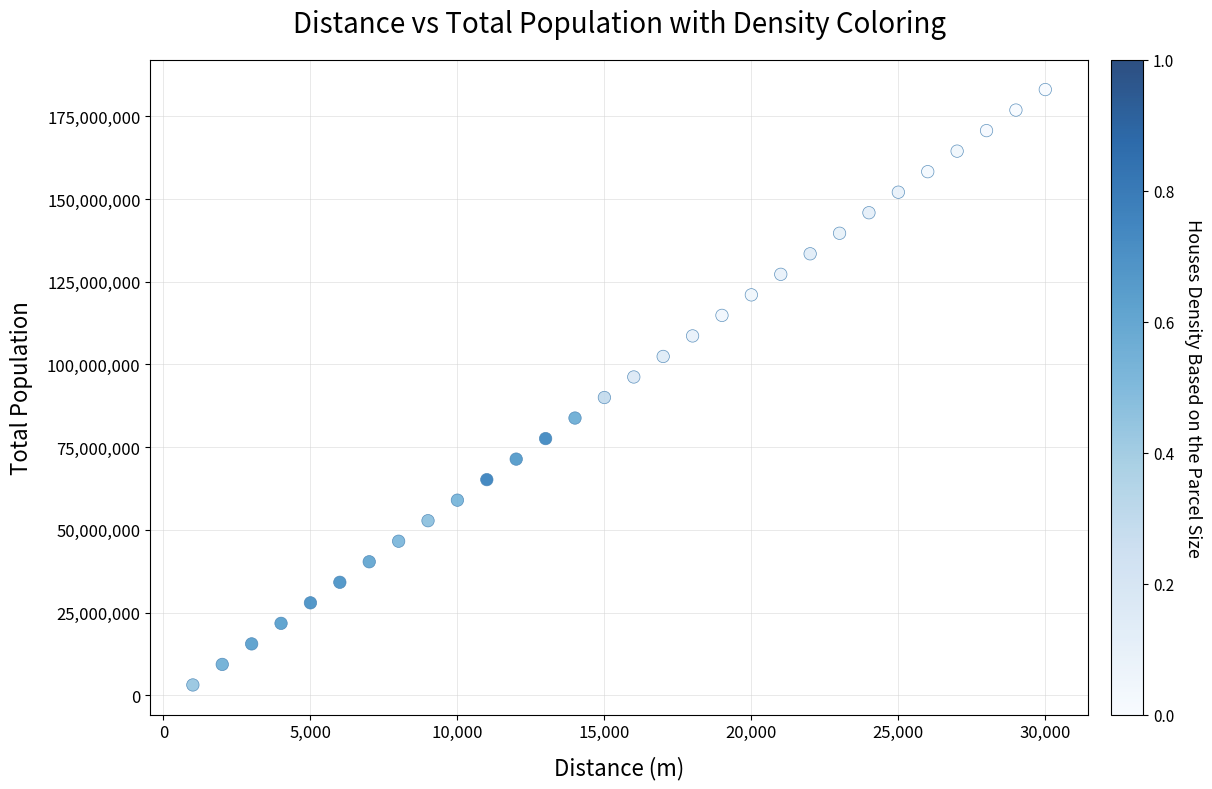

What is the range of X values (max minus min)?

29000.0